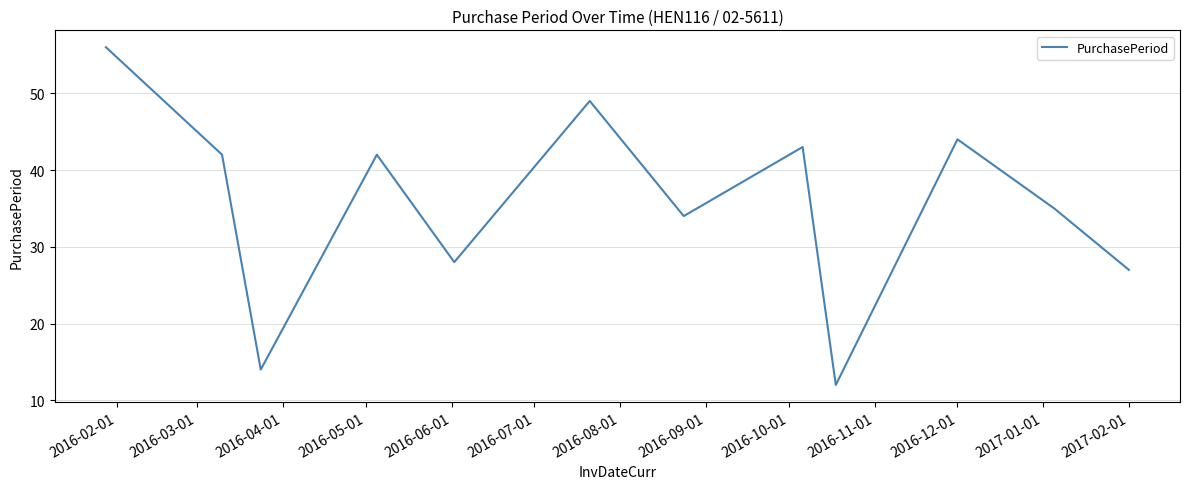

What is the greatest value displayed?

56